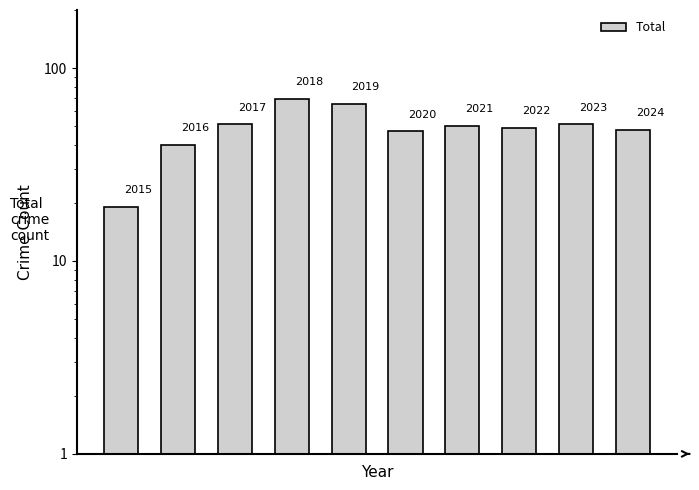

Reading right to left, list all the values displayed in this chart.

48	51	49	50	47	65	69	51	40	19